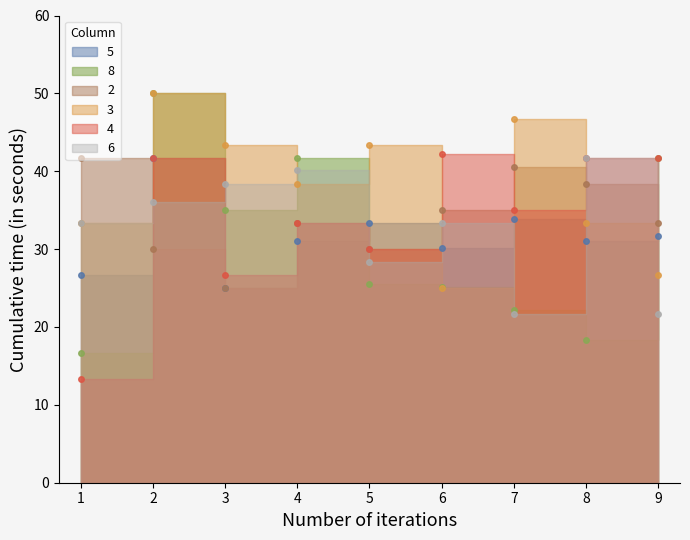

Reading left to right, transcribe all the data shown in this chart.

5: 1=26.7	2=41.7	3=25.0	4=31.0	5=33.3	6=30.2	7=33.8	8=31.0	9=31.7
8: 1=16.7	2=50.0	3=35.0	4=41.7	5=25.5	6=25.2	7=22.2	8=18.3	9=41.7
2: 1=41.7	2=30.0	3=25.0	4=33.3	5=30.0	6=35.0	7=40.5	8=38.3	9=33.3
3: 1=33.3	2=50.0	3=43.3	4=38.3	5=43.3	6=25.0	7=46.7	8=33.3	9=26.7
4: 1=13.3	2=41.7	3=26.7	4=33.3	5=30.0	6=42.2	7=35.0	8=41.7	9=41.7
6: 1=33.3	2=36.0	3=38.3	4=40.2	5=28.3	6=33.3	7=21.7	8=41.7	9=21.7